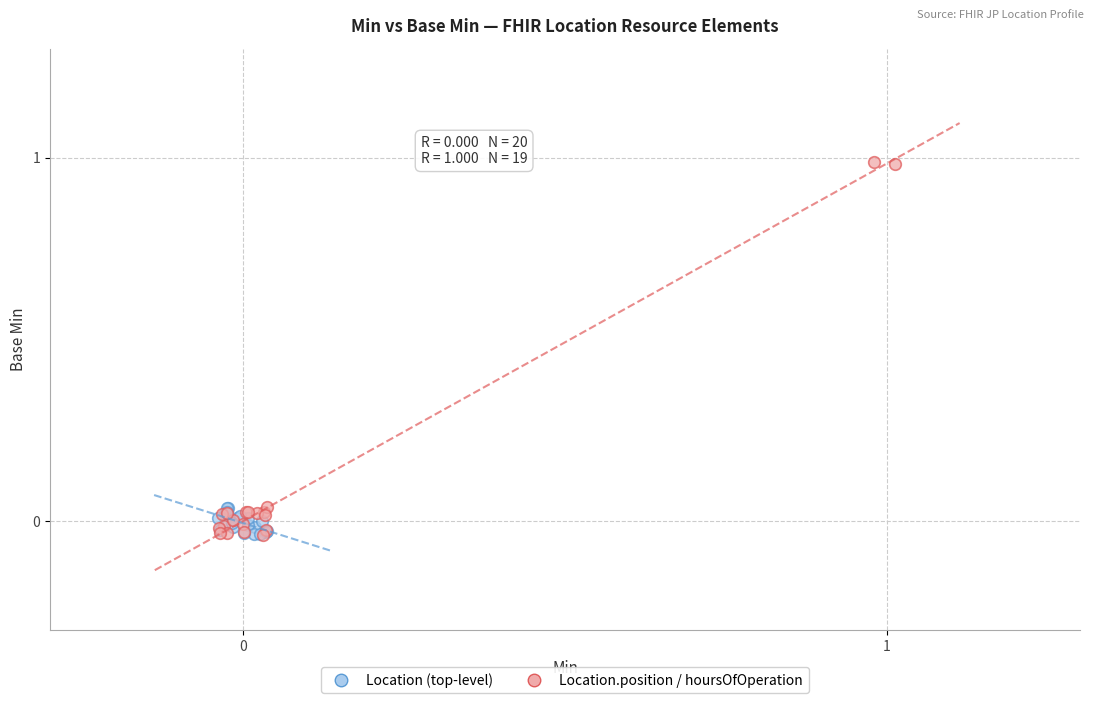

What are all the series names shown in the legend?

Location (top-level), Location.position / hoursOfOperation